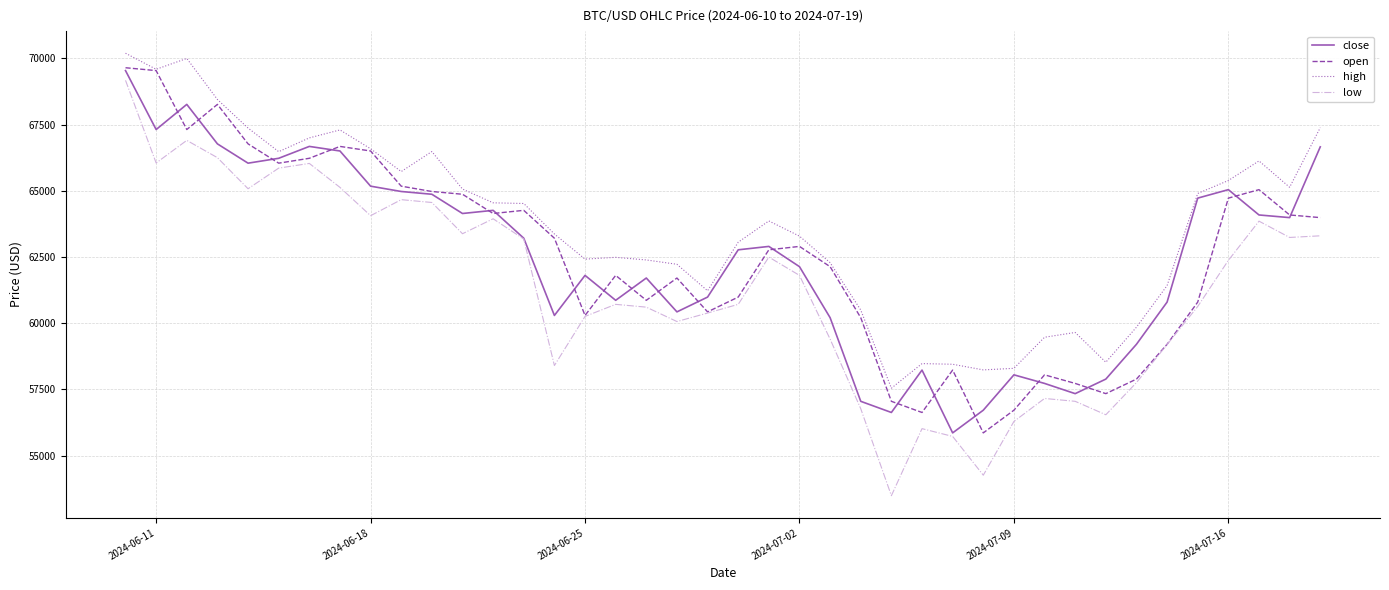

What is the minimum value for open?

55857.8